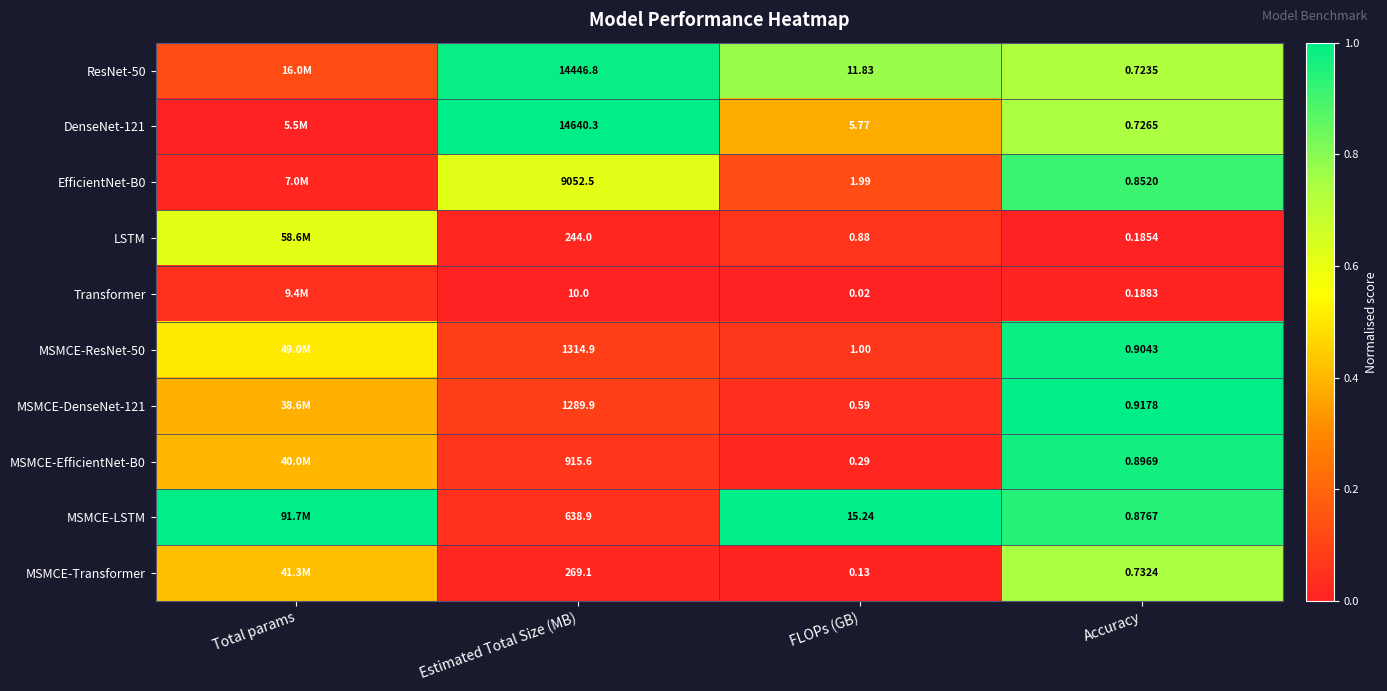

Is the value of MSMCE-ResNet-50 at FLOPs (GB) greater than the value of DenseNet-121 at FLOPs (GB)?

No